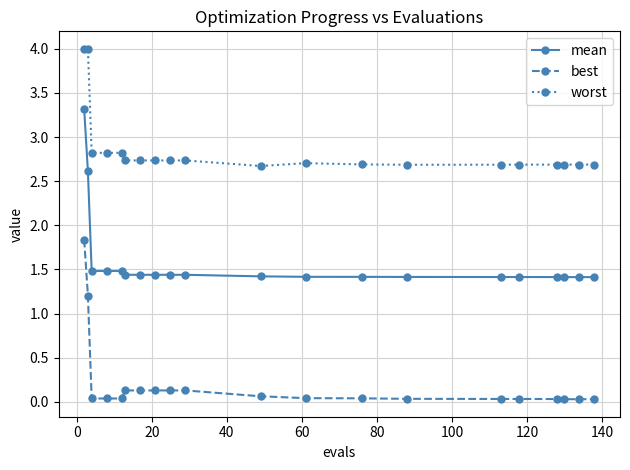

What is the value of the mean point at the 17th from the left?

1.4